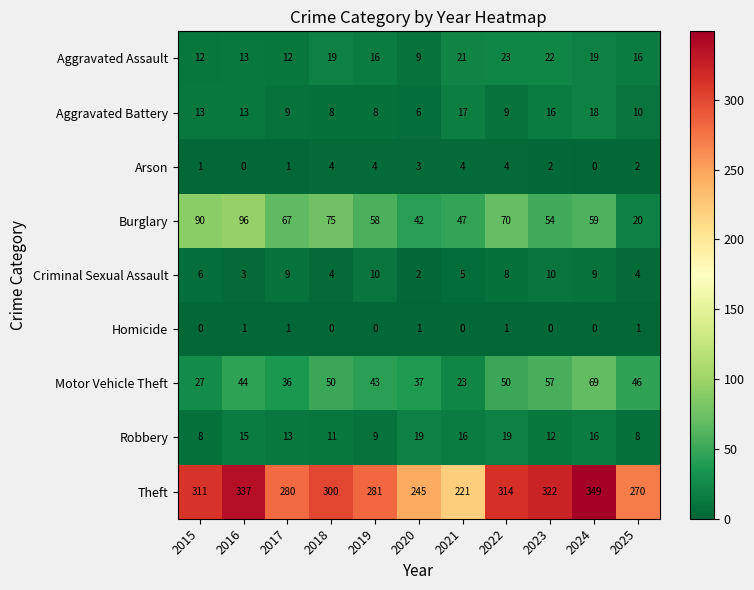

At which category is the sum across all series the highest?

2024